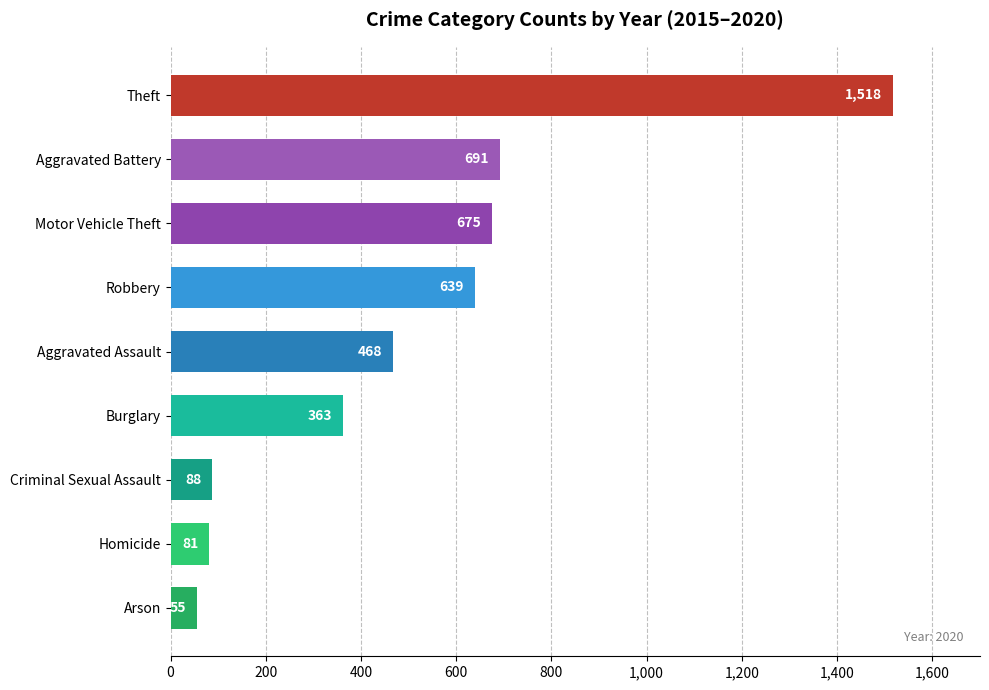

True or false: the data shows 639 at Robbery.

True